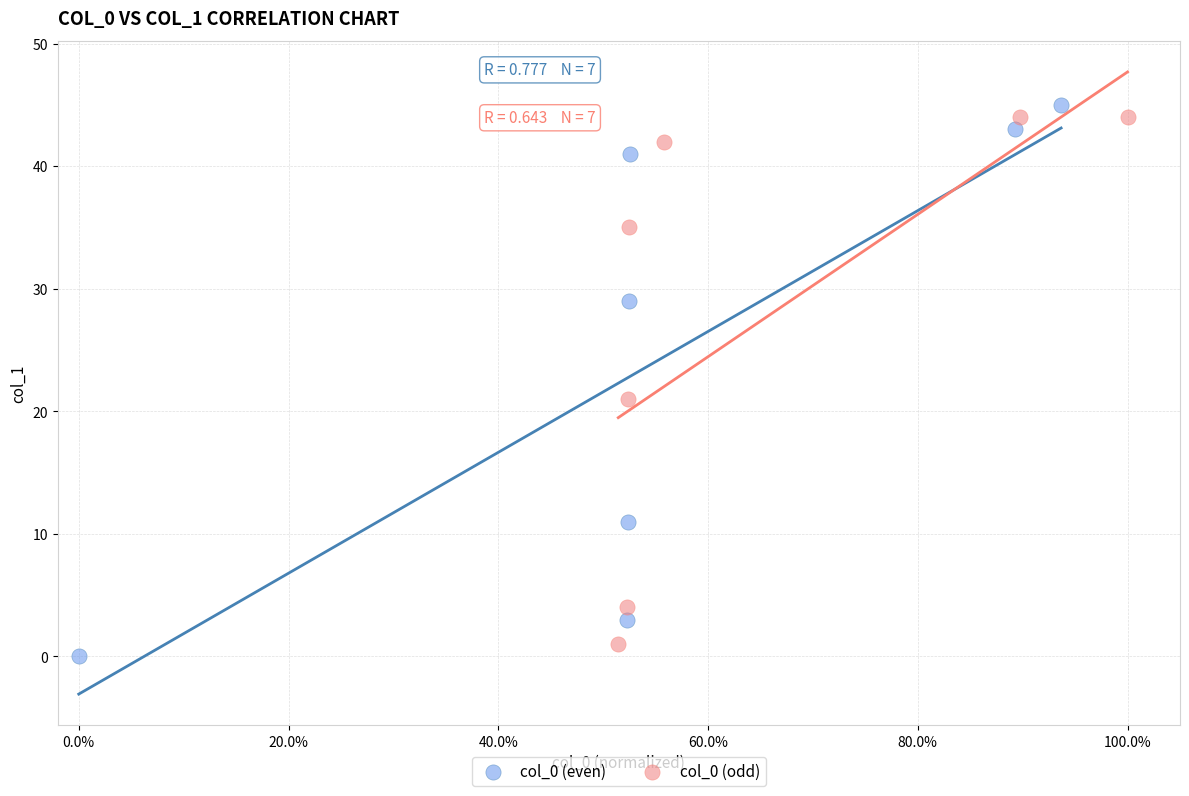

Which series has the largest Y range (max minus min)?

col_0 (even)